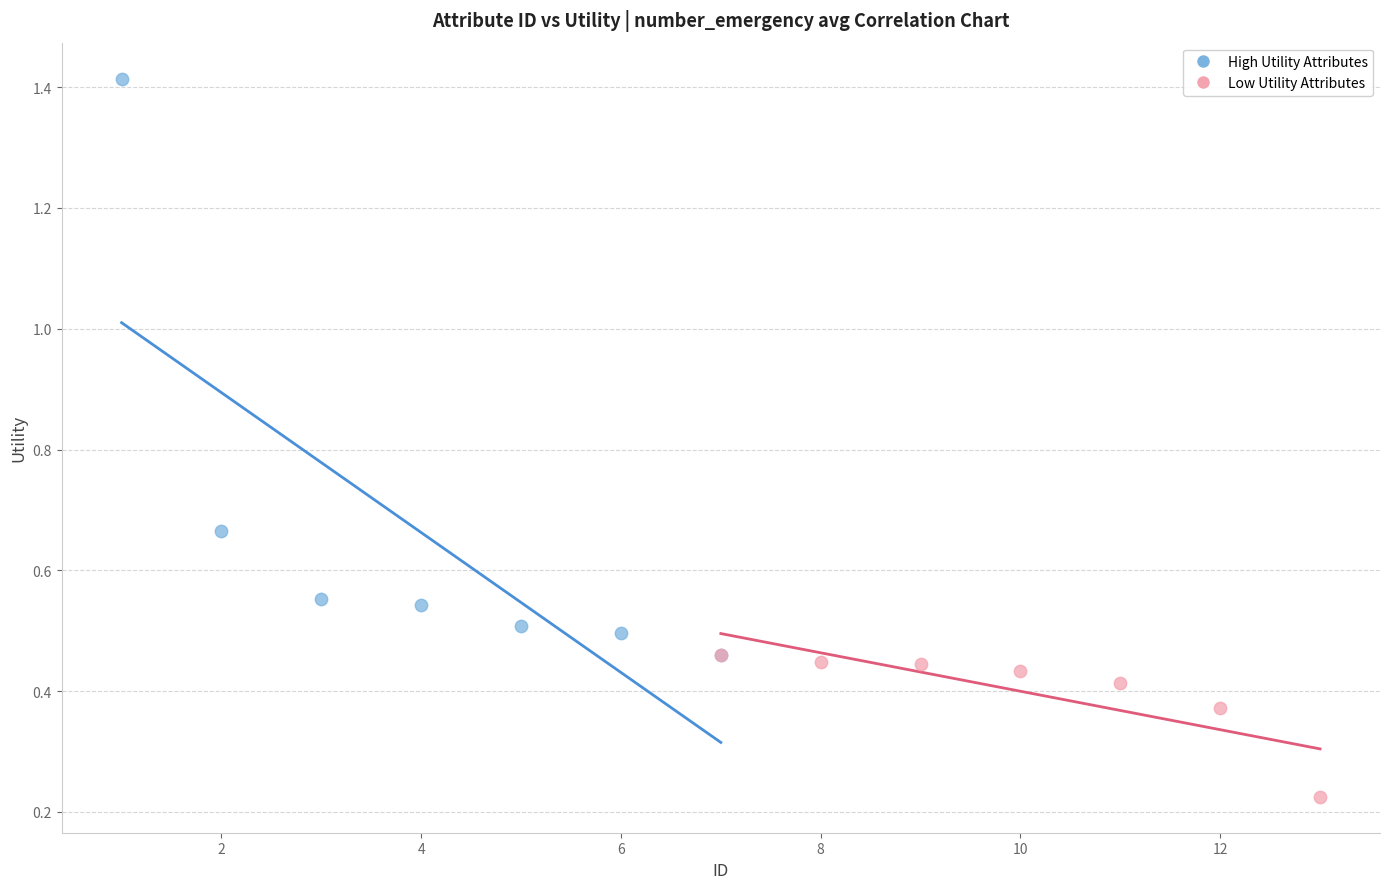

Which series has the largest Y range (max minus min)?

High Utility Attributes